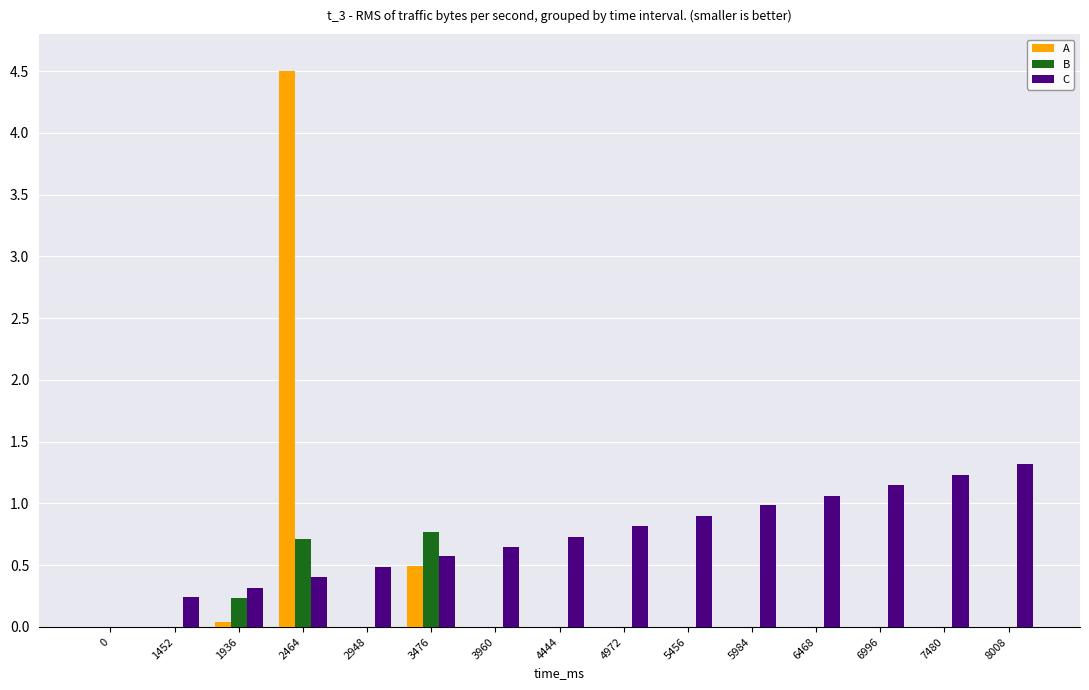

How many series are shown in this chart?

3